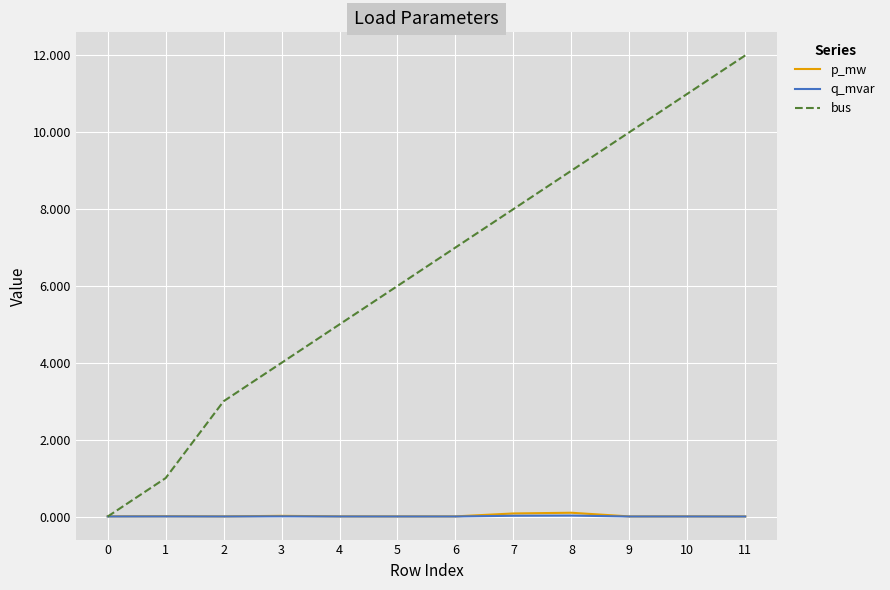

Which series has the largest total across all categories?

bus